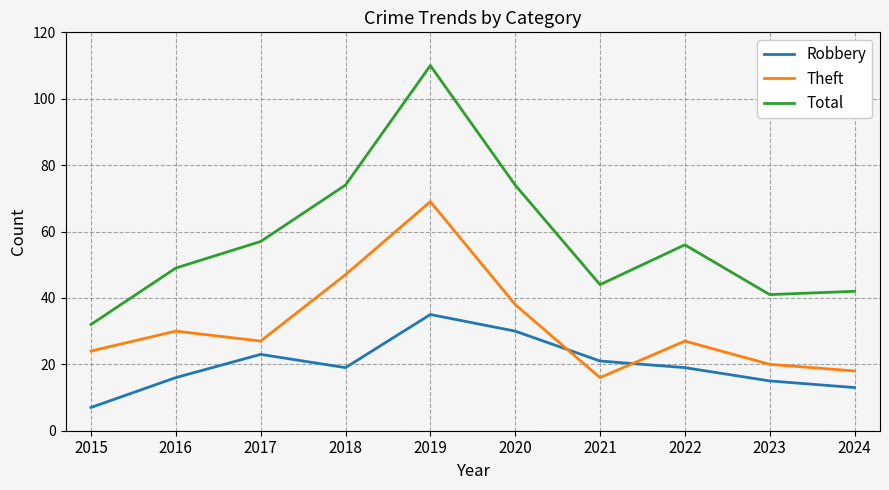

At which category does Total reach its first local peak?

2019